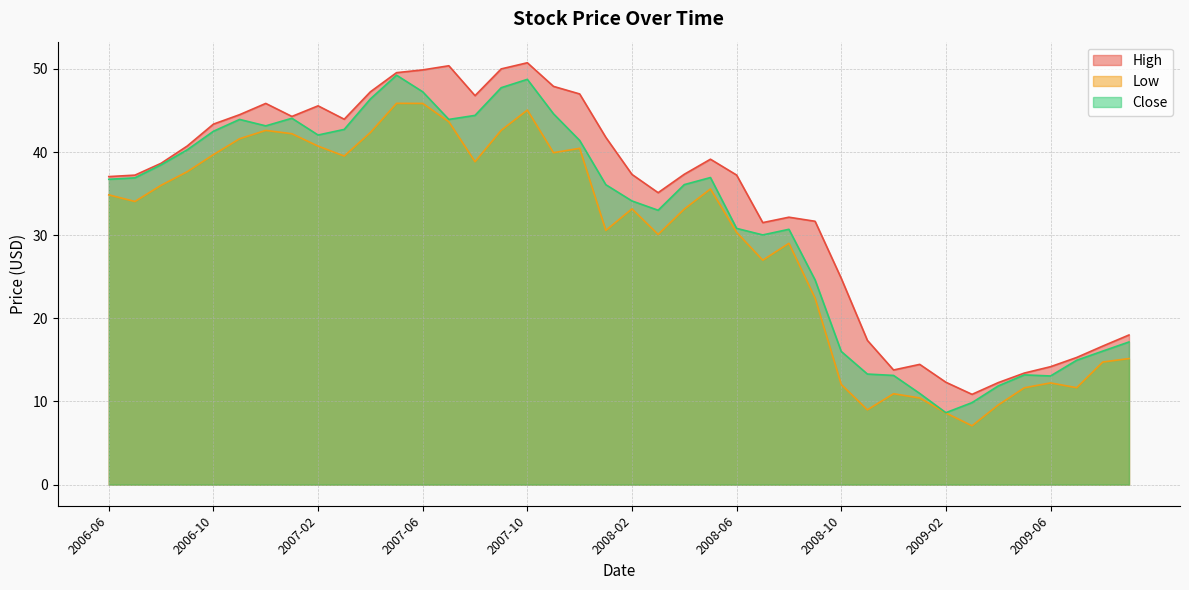

Where is the first local maximum for Close?

2006-11